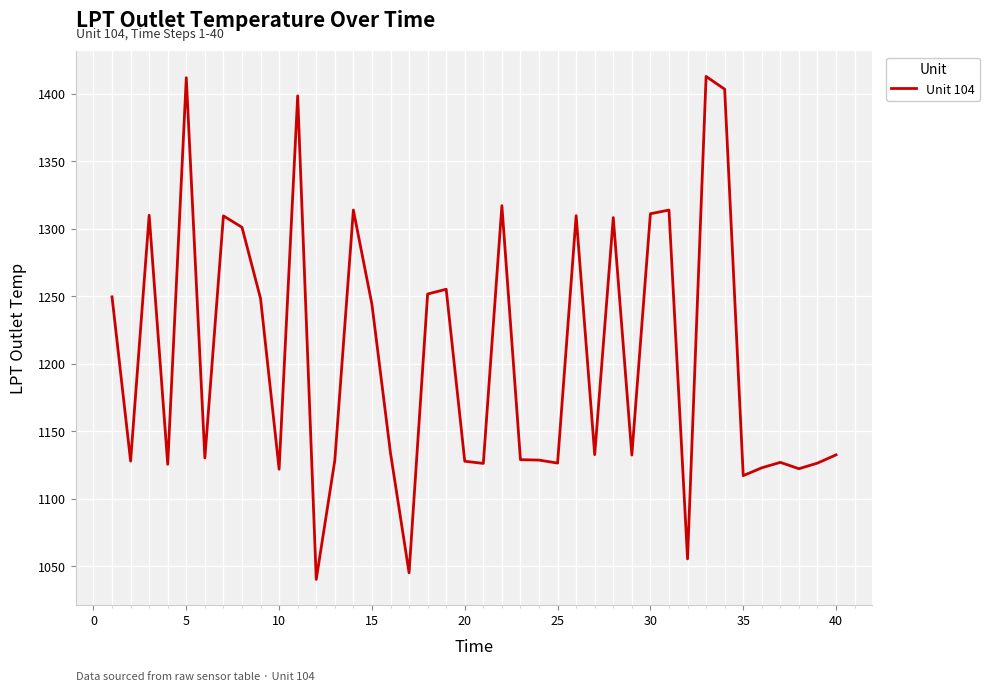

What is the smallest value displayed?

1040.3